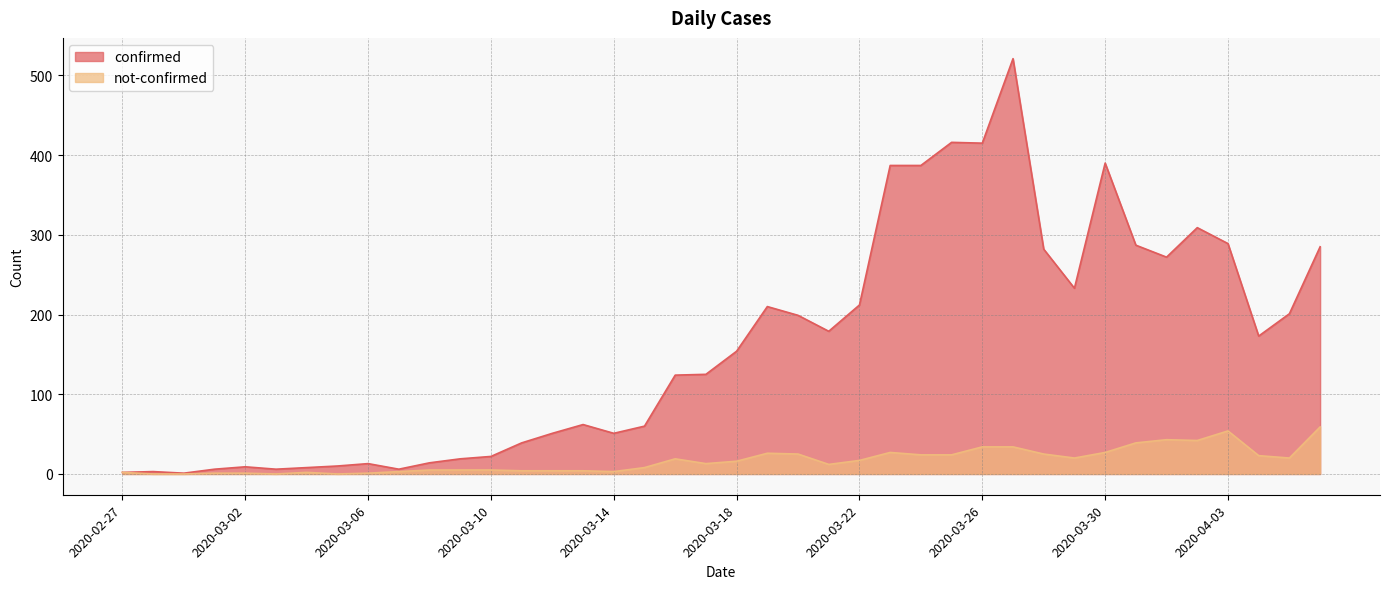

Where is confirmed nearest to the value 261?

2020-04-01